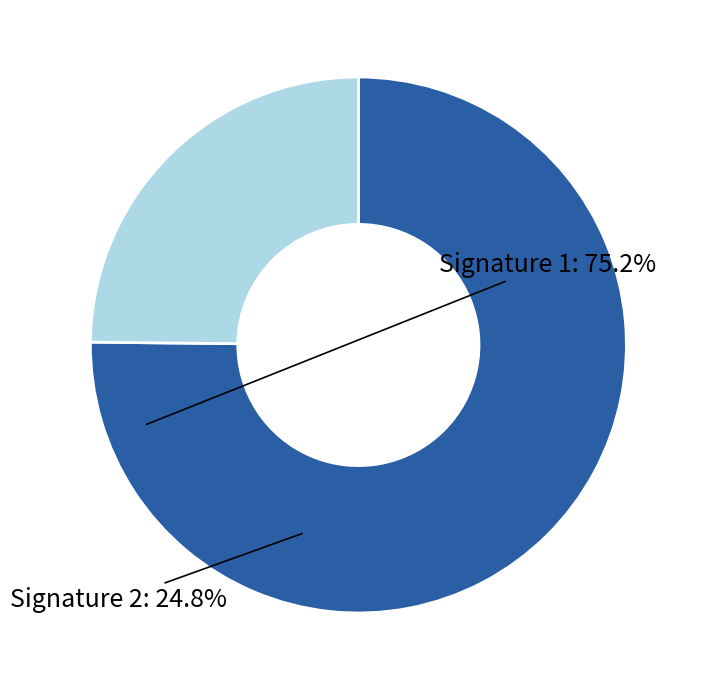

Is there any slice that represents more than half of the pie?

Yes